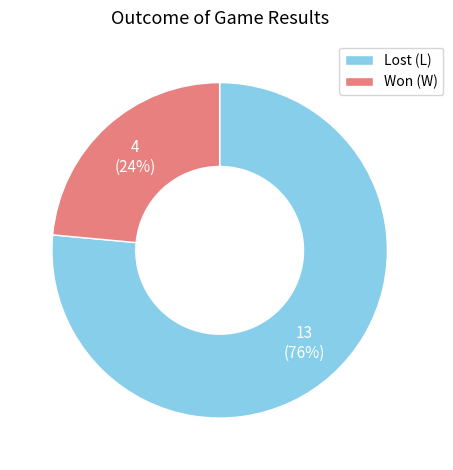

To the nearest percent, what percentage of the pie is Won (W)?

24%